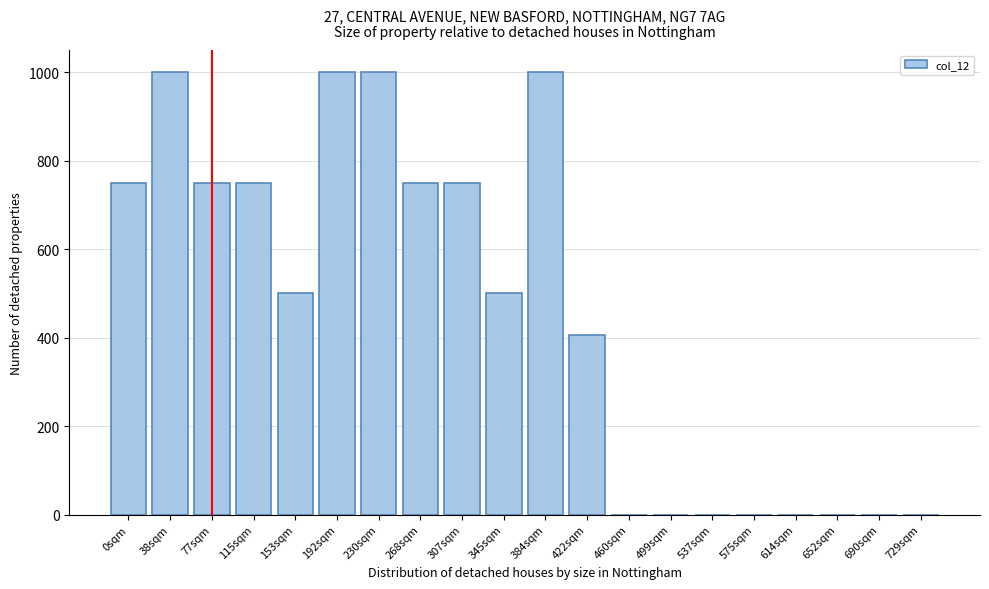

Reading left to right, what are all the values shown in this chart?

0sqm=750.0	38sqm=1000.0	77sqm=750.0	115sqm=750.0	153sqm=500.0	192sqm=1000.0	230sqm=1000.0	268sqm=750.0	307sqm=750.0	345sqm=500.0	384sqm=1000.0	422sqm=405.6	460sqm=0.0	499sqm=0.0	537sqm=0.0	575sqm=0.0	614sqm=0.0	652sqm=0.0	690sqm=0.0	729sqm=0.0